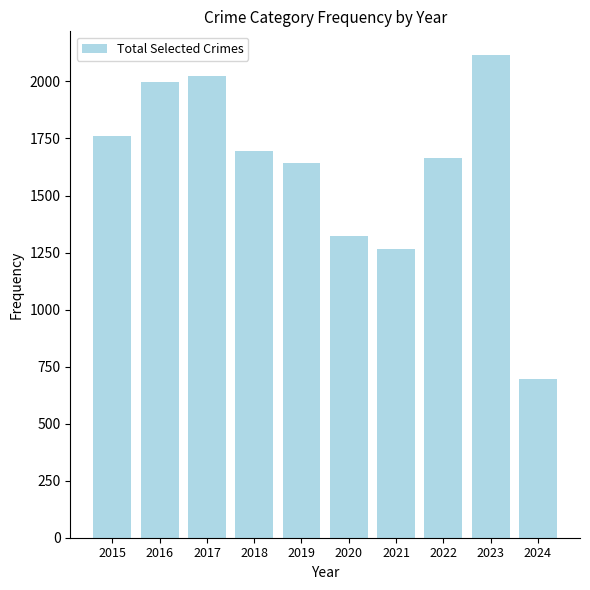

List the labels in order of value, smallest first.

2024, 2021, 2020, 2019, 2022, 2018, 2015, 2016, 2017, 2023